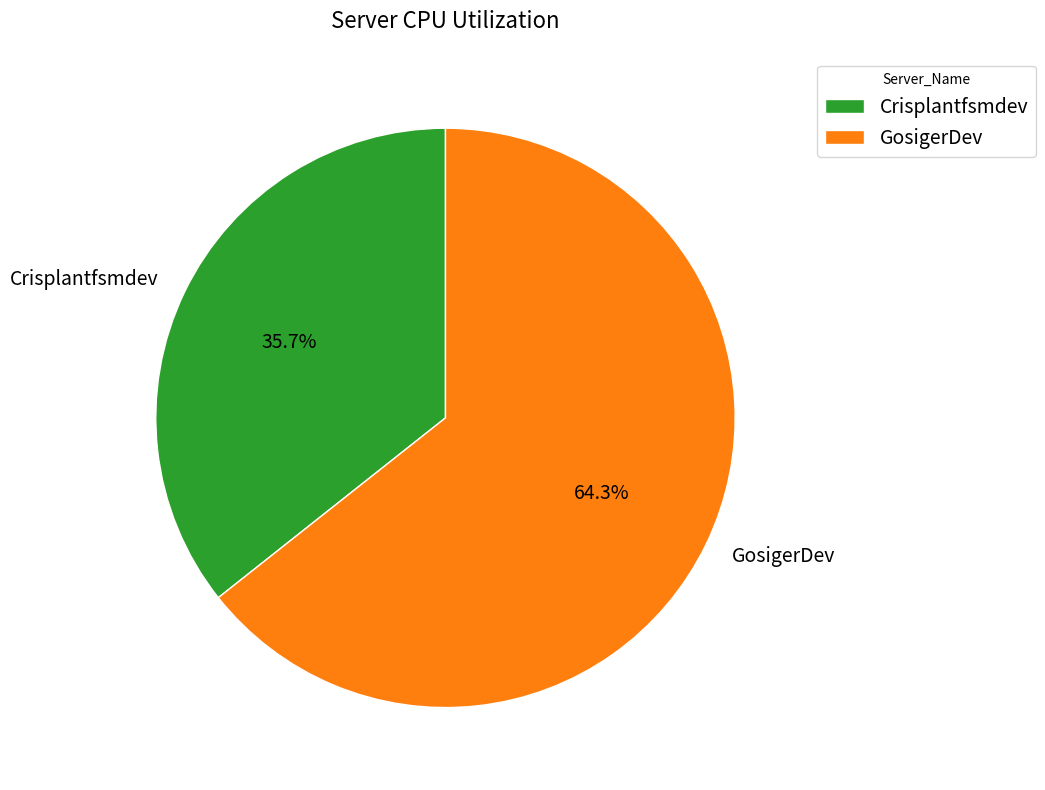

To the nearest percent, what is the average slice percentage?

50%